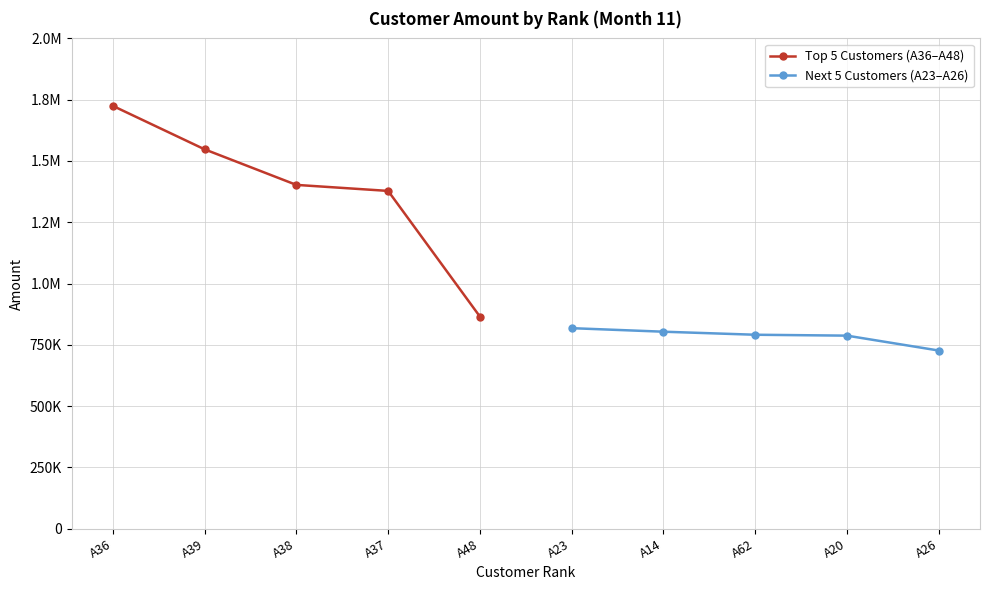

How many data points in Next 5 Customers (A23–A26) are above 791047?

2